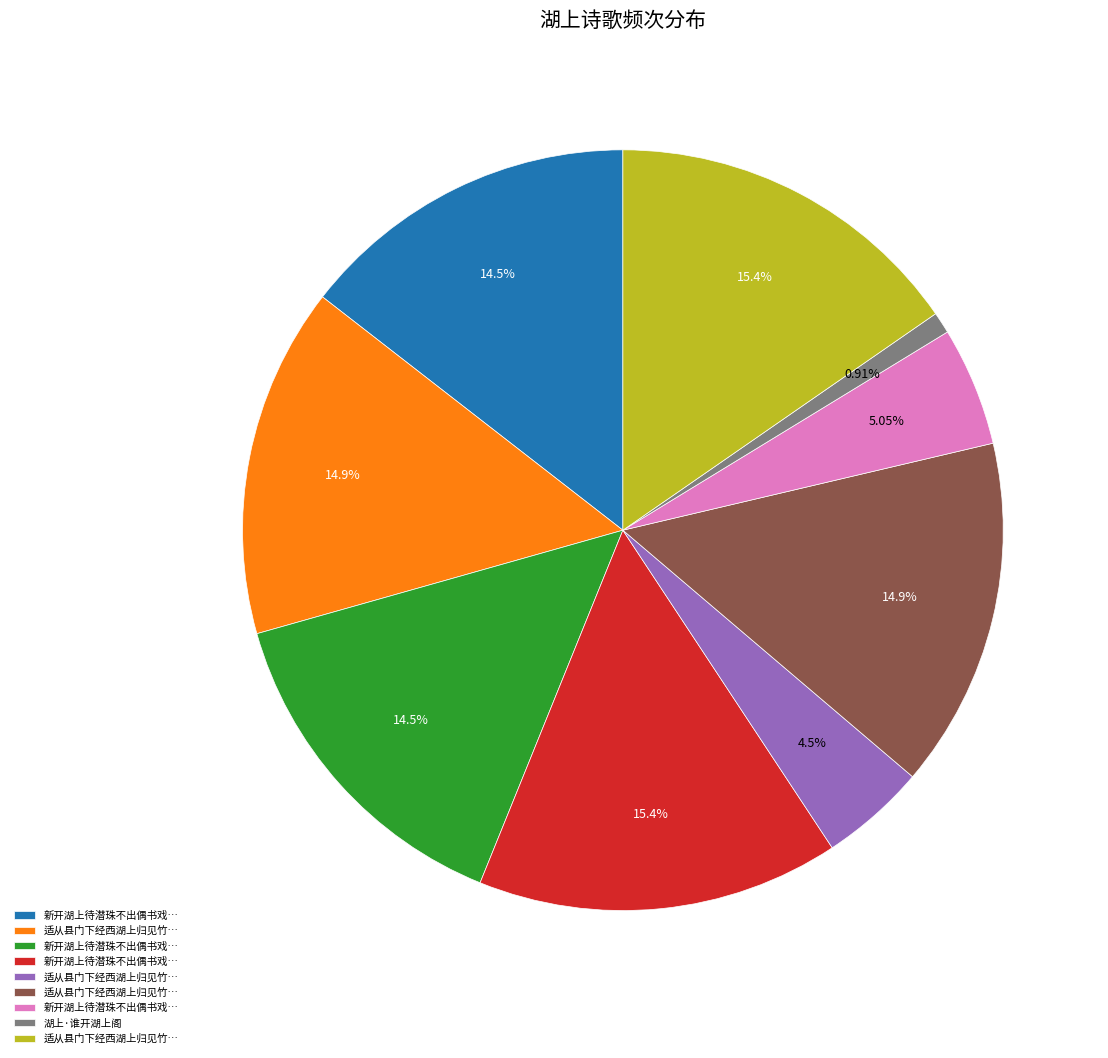

Is there a majority slice in this chart?

No